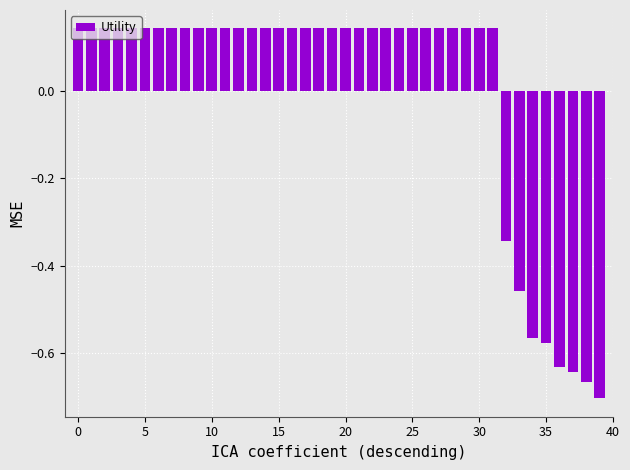

What is the difference between the maximum and minimum values?

0.8